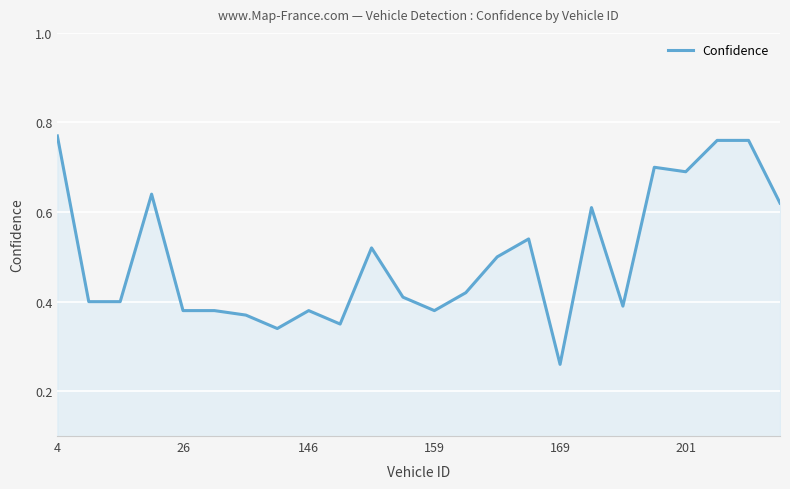

Does the chart display data point markers on the line(s)?

No